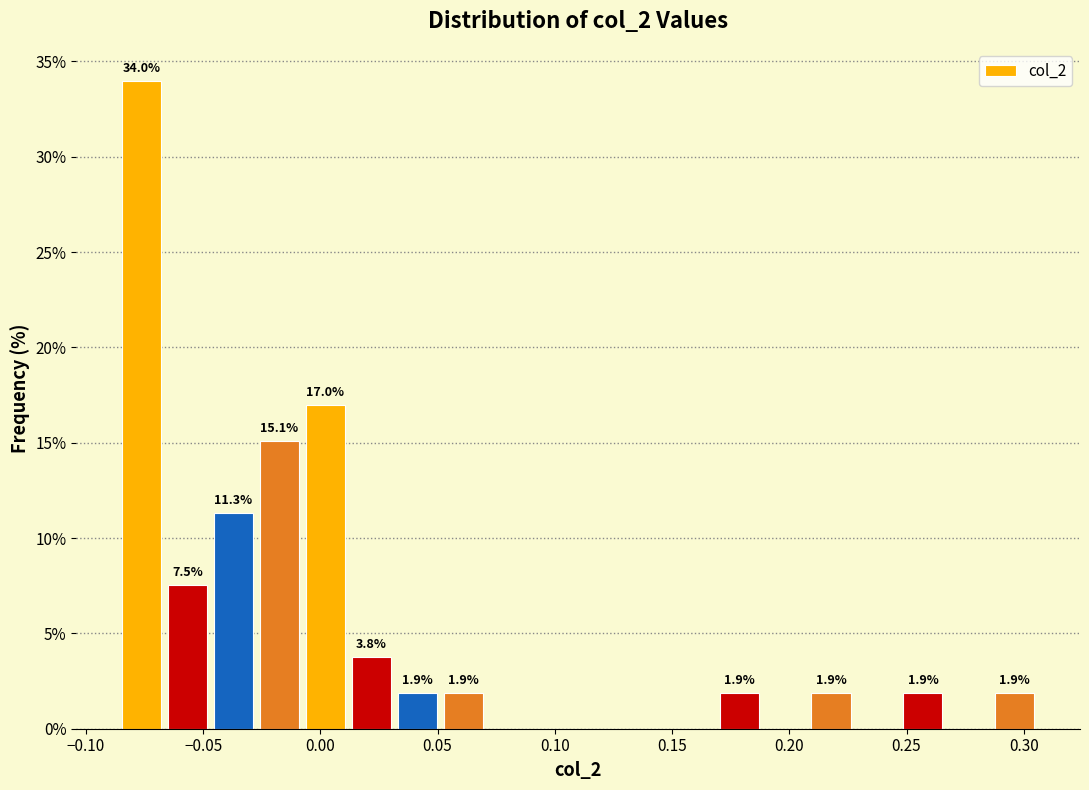

Around what value on the x-axis is the tallest bar? Give the approximate position of its centre, as read against the axis.

-0.075